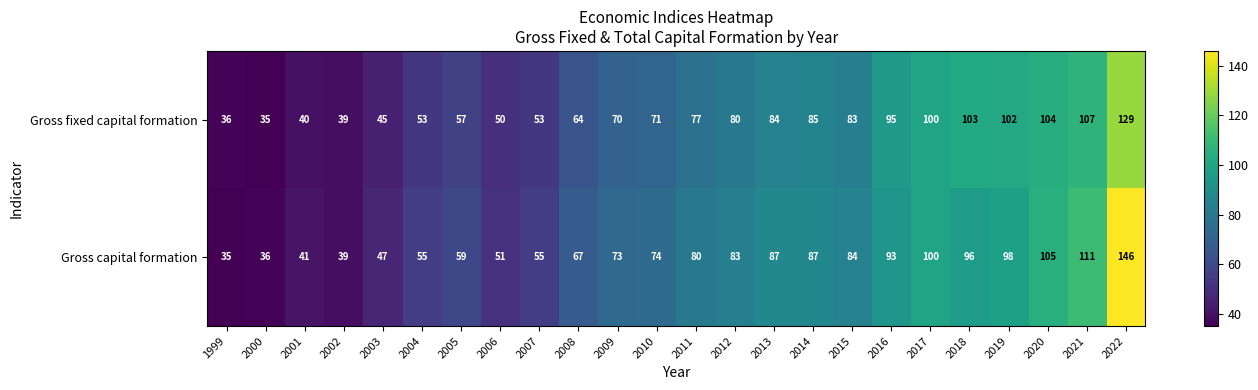

At which category is the sum across all series the highest?

2022